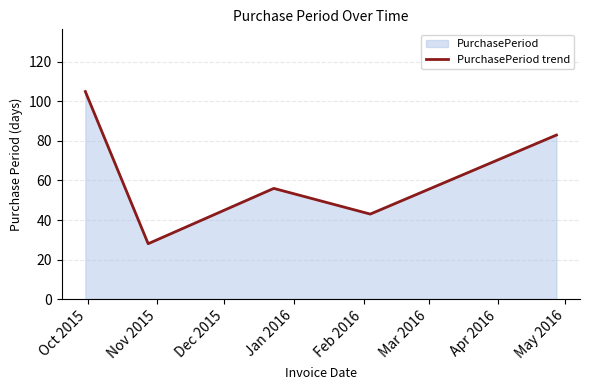

Reading left to right, what are all the values shown in this chart?

105	28	56	43	83